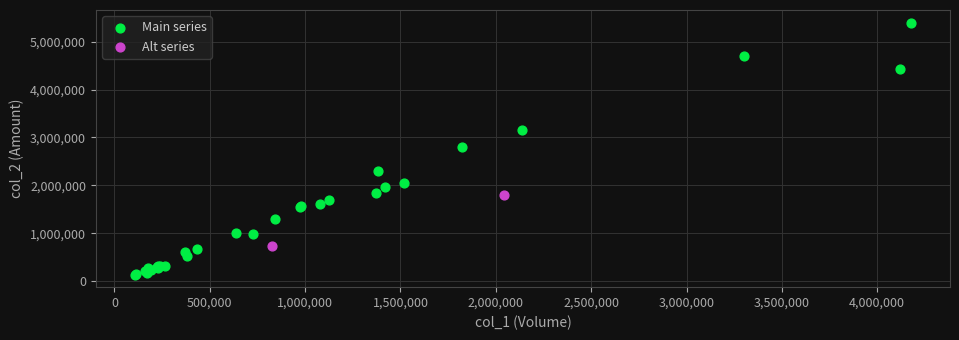

Which series has the largest Y range (max minus min)?

Main series